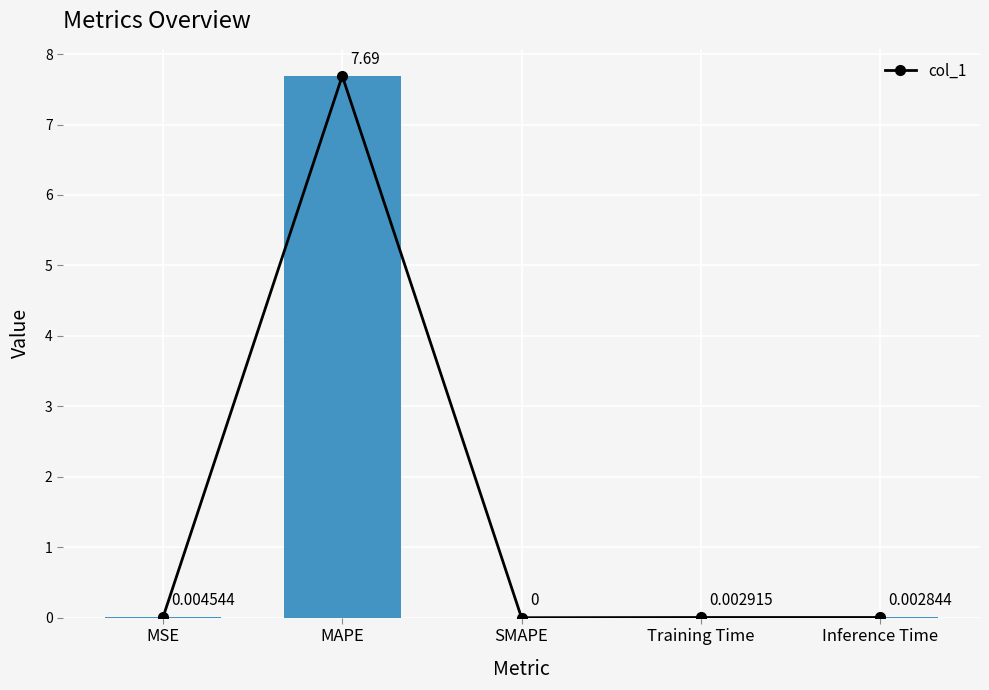

Reading right to left, what are all the values shown in this chart?

0.0	0.0	0.0	7.7	0.0